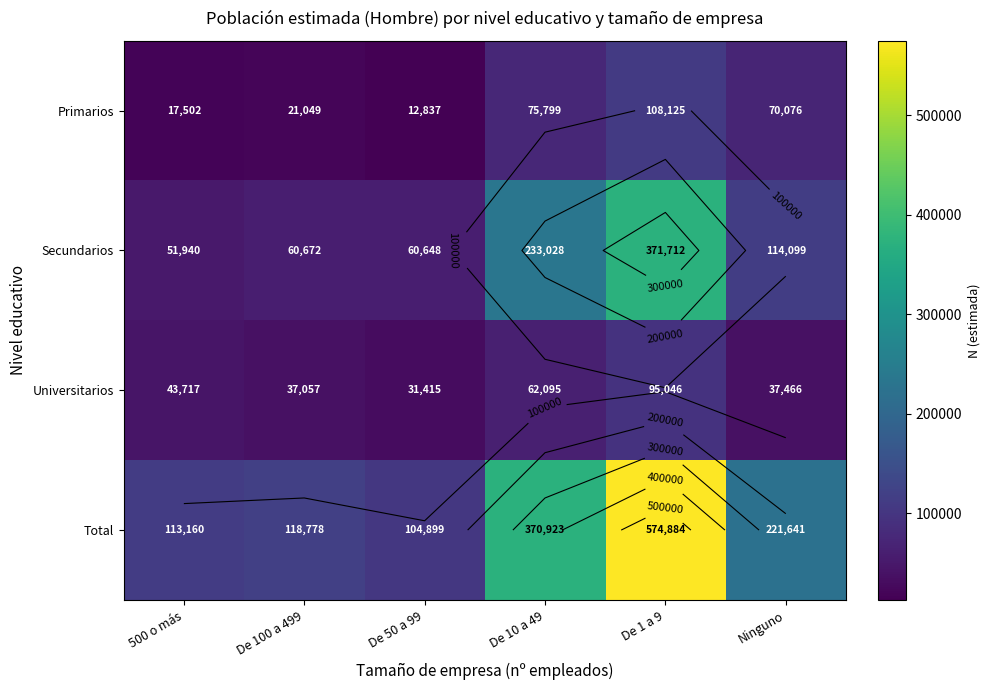

Which category has the highest value in the Total series?

De 1 a 9